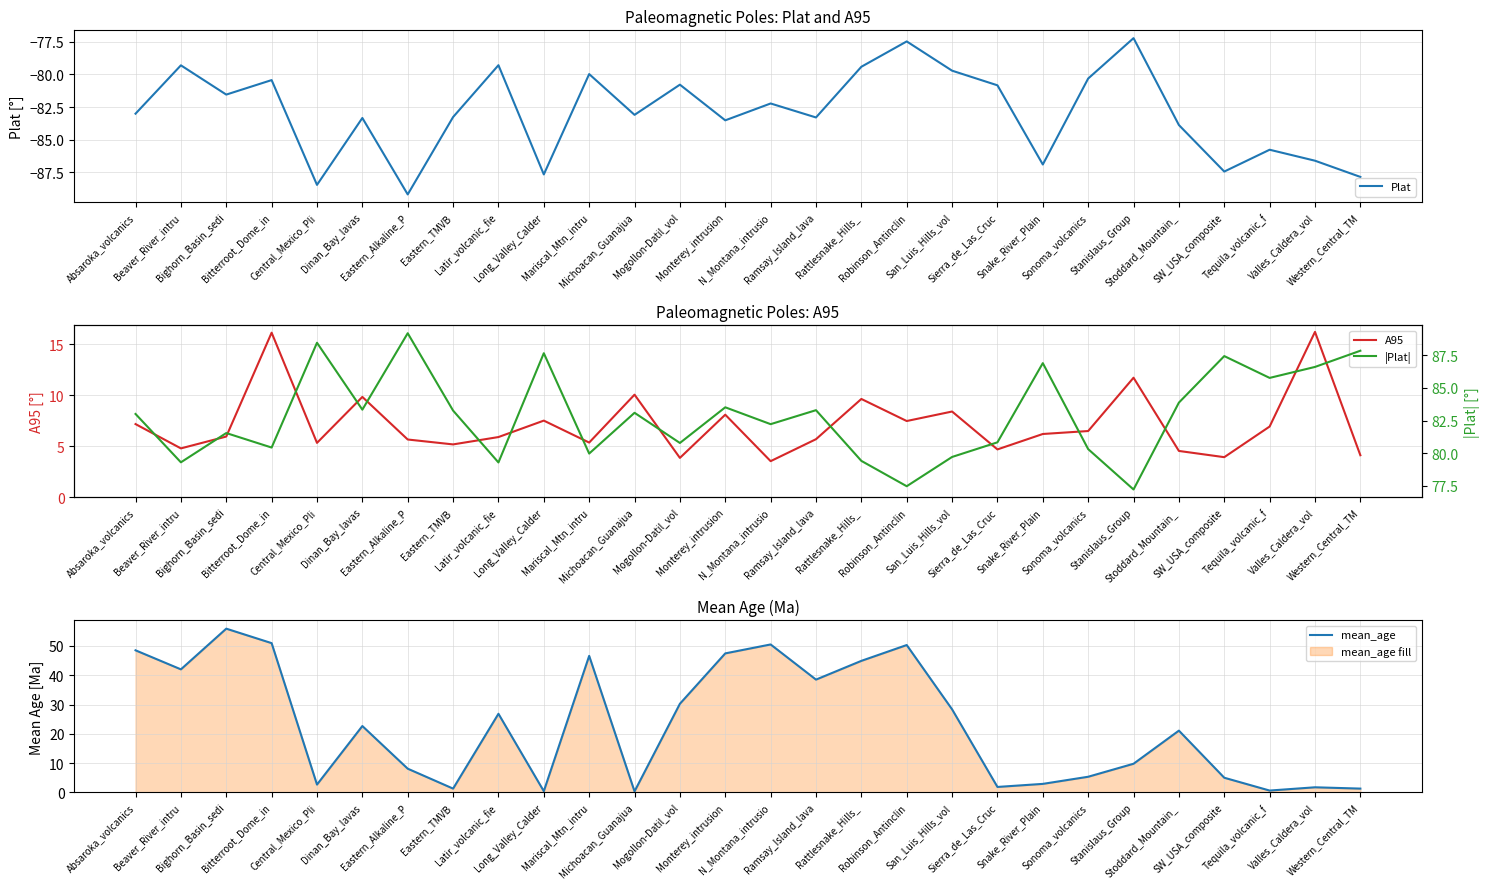

In |Plat|, how many points are higher than both neighbors (excluding endpoints)?

9